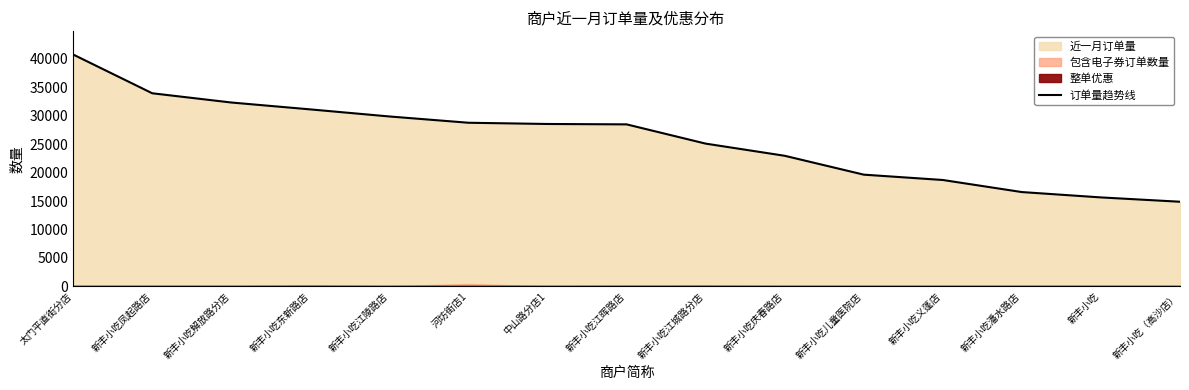

What is the difference between the maximum and minimum values?

25857